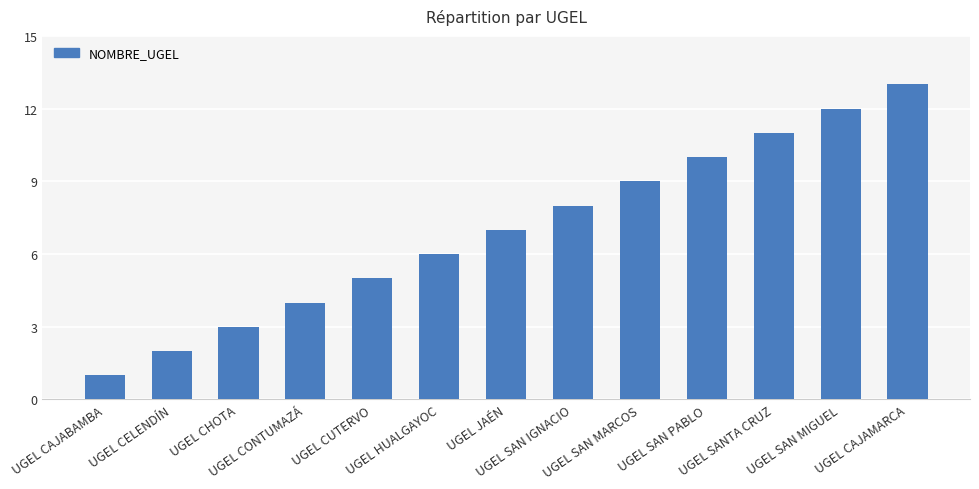

List the labels in order of value, smallest first.

UGEL CAJABAMBA, UGEL CELENDÍN, UGEL CHOTA, UGEL CONTUMAZÁ, UGEL CUTERVO, UGEL HUALGAYOC, UGEL JAÉN, UGEL SAN IGNACIO, UGEL SAN MARCOS, UGEL SAN PABLO, UGEL SANTA CRUZ, UGEL SAN MIGUEL, UGEL CAJAMARCA